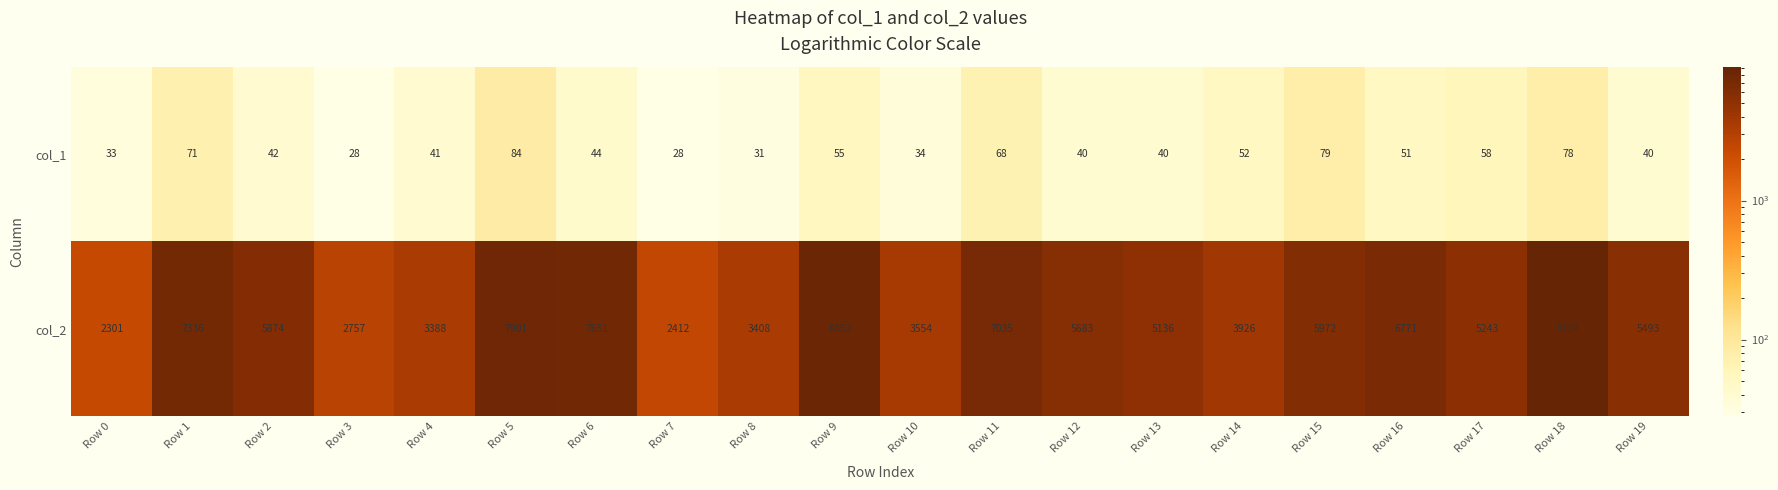

What is the maximum value shown in the chart?

9124